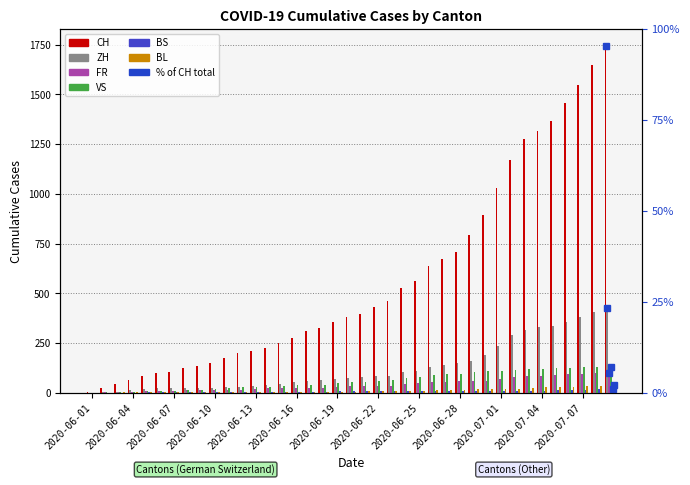

Which series changed the most between 2020-06-16 and 2020-07-07?

CH